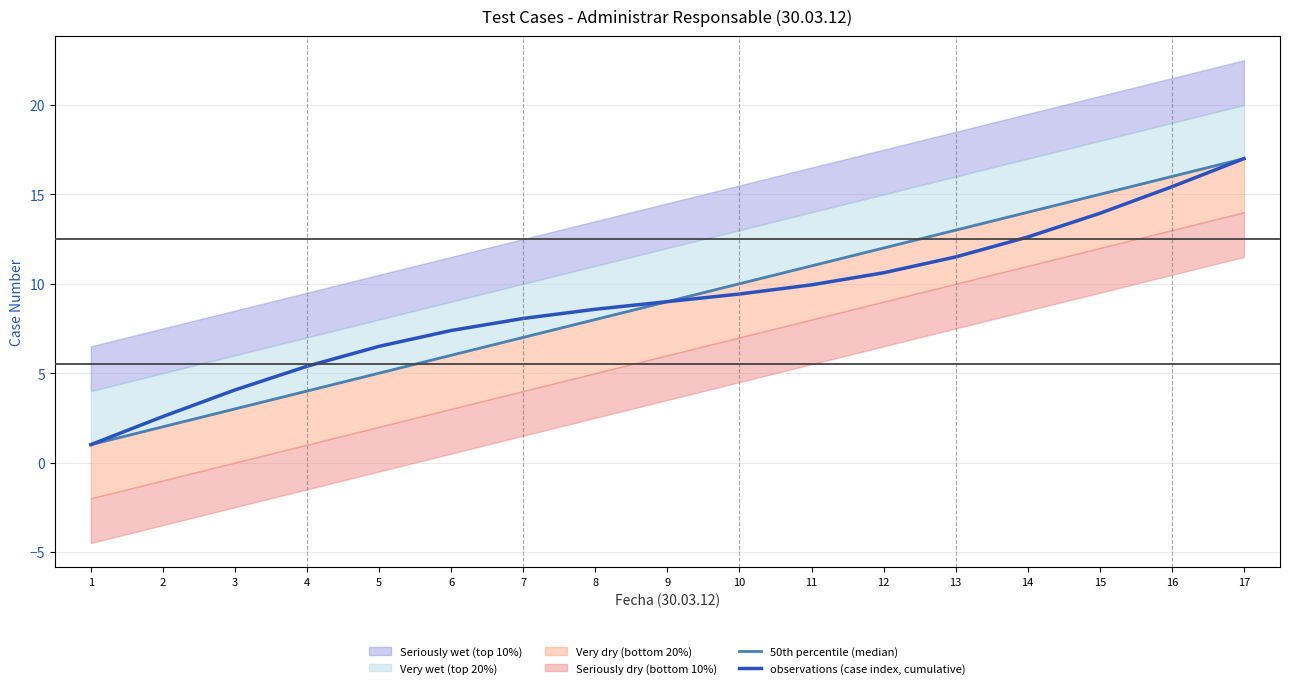

Reading left to right, extract all data points from this chart.

50th percentile (median): 1.0	2.0	3.0	4.0	5.0	6.0	7.0	8.0	9.0	10.0	11.0	12.0	13.0	14.0	15.0	16.0	17.0
observations (case index, cumulative): 1.0	2.6	4.1	5.4	6.5	7.4	8.1	8.6	9.0	9.4	9.9	10.6	11.5	12.6	13.9	15.4	17.0